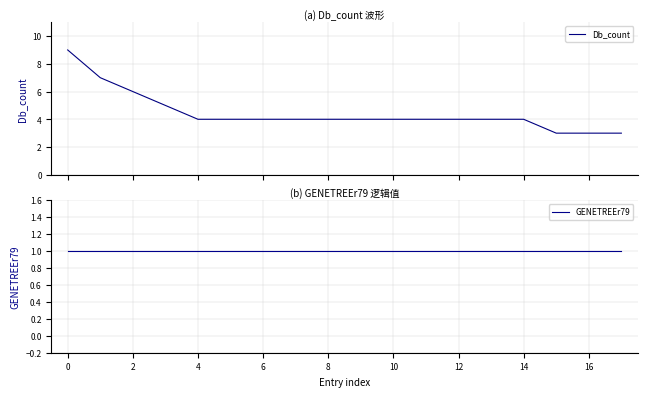

At how many categories does at least one series exceed 8?

1